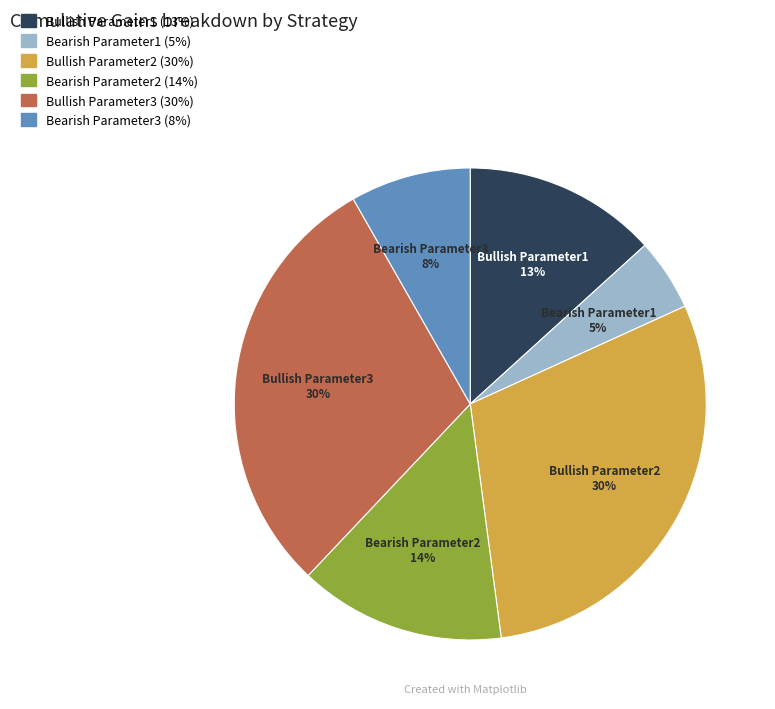

True or false: Bearish Parameter3 accounts for 14% of the total.

False